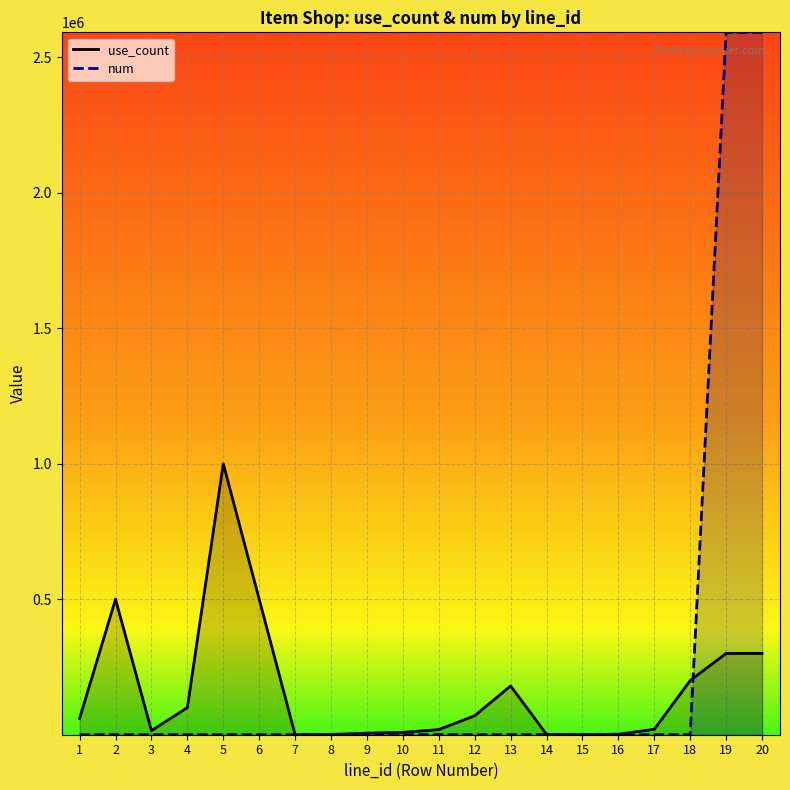

True or false: use_count and num intersect in this chart.

True